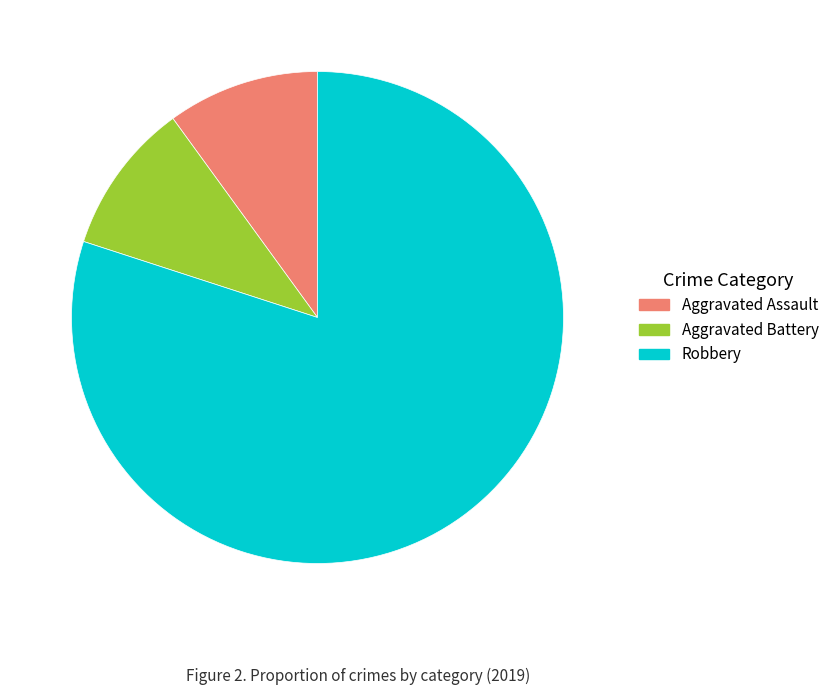

Is it true that Aggravated Battery is 10% of the pie?

True